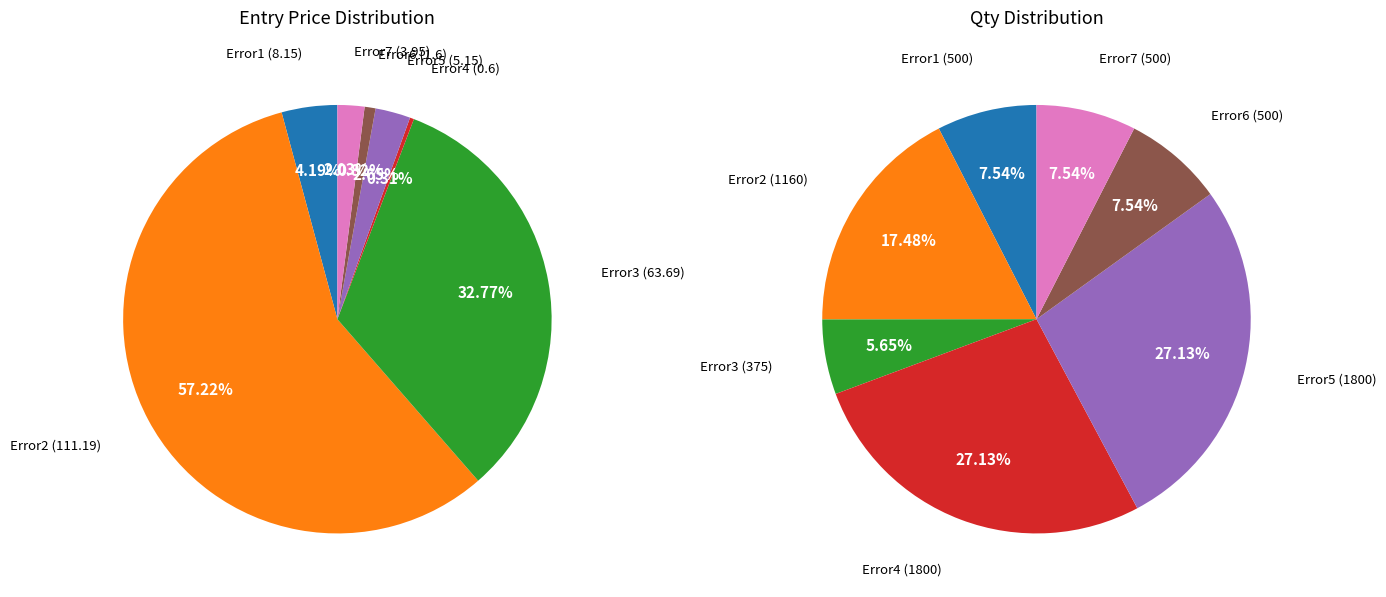

Rank the categories by value from lowest to highest.

Error4, Error6, Error7, Error5, Error1, Error3, Error2